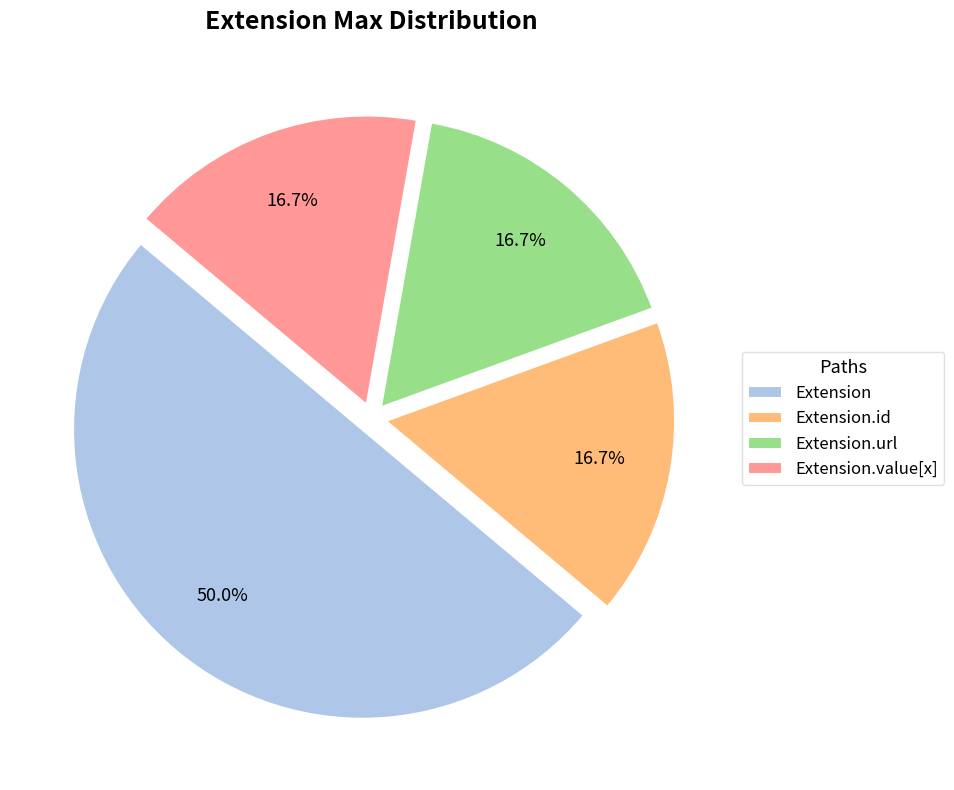

To the nearest percent, what is the difference between the largest and smallest slice percentages?

33%